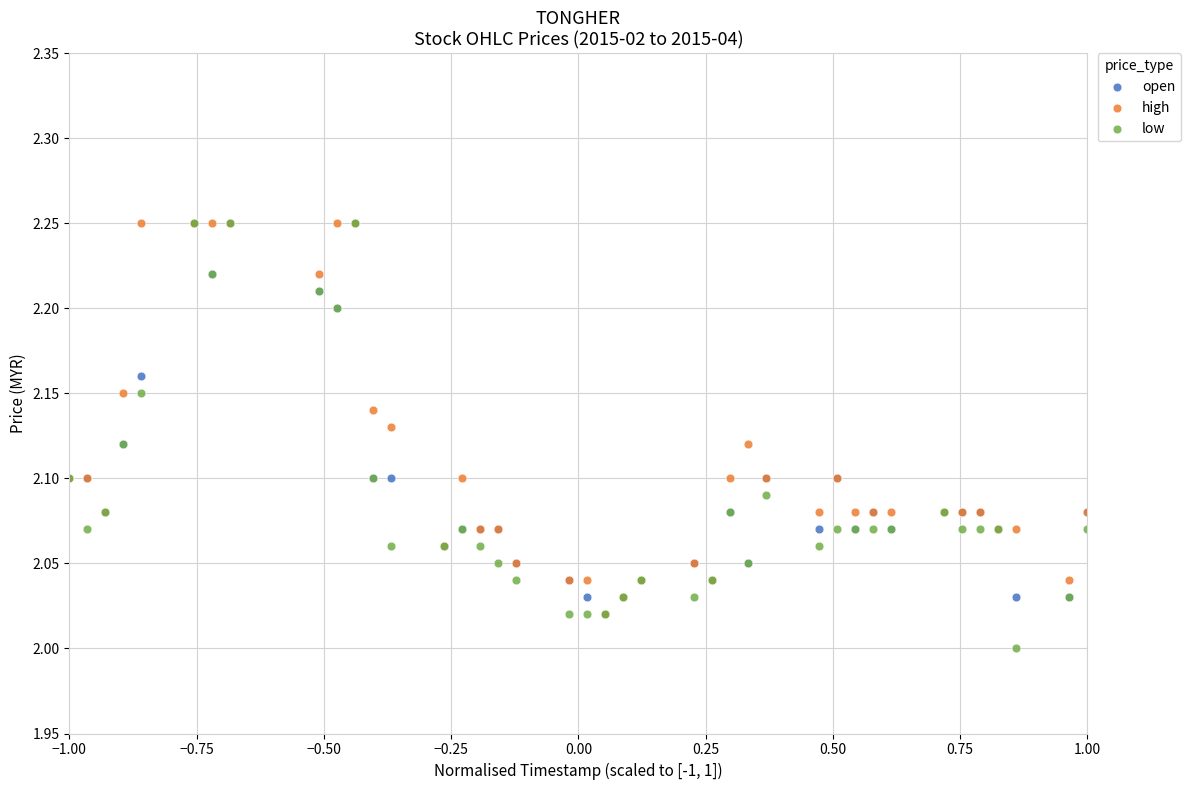

Which series reaches the minimum Y coordinate?

low